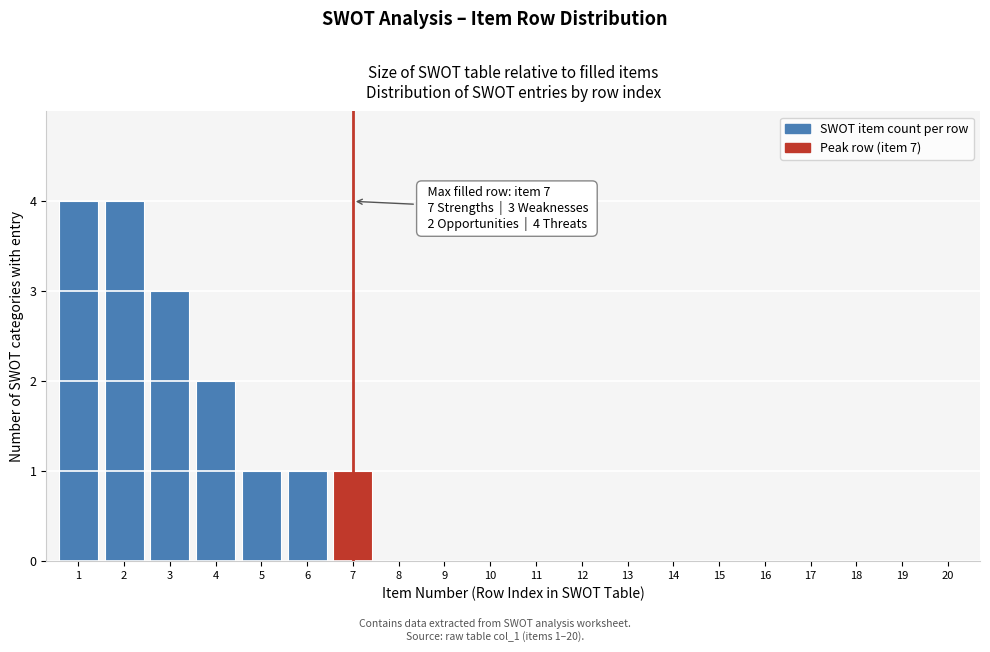

Reading right to left, what are all the values shown in this chart?

20=0	19=0	18=0	17=0	16=0	15=0	14=0	13=0	12=0	11=0	10=0	9=0	8=0	7=1	6=1	5=1	4=2	3=3	2=4	1=4